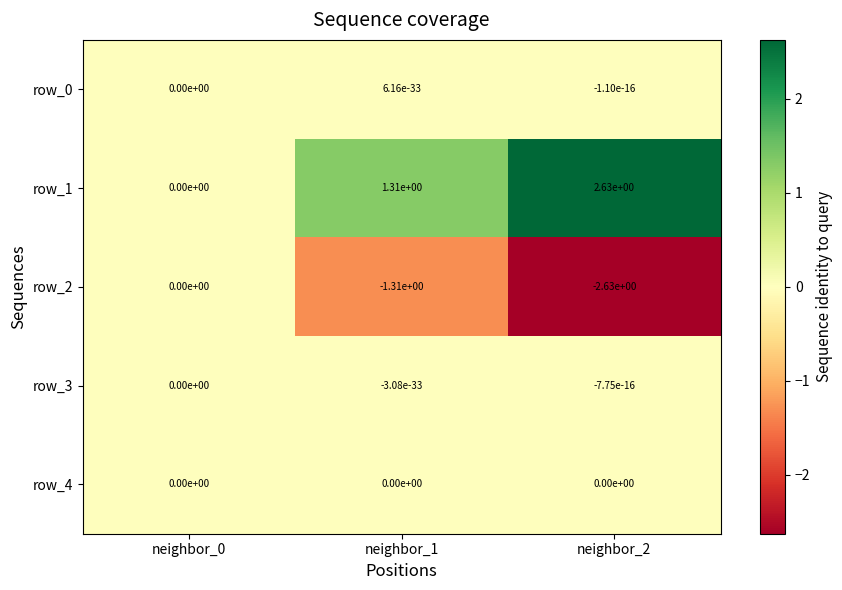

Count the row_2 values in the range -2 to 0.

2